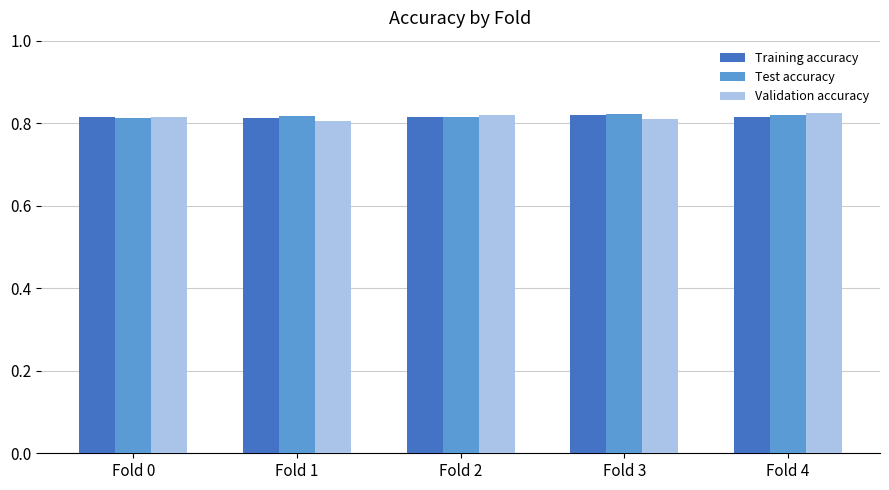

Count the Training accuracy values in the range 0 to 1.

5